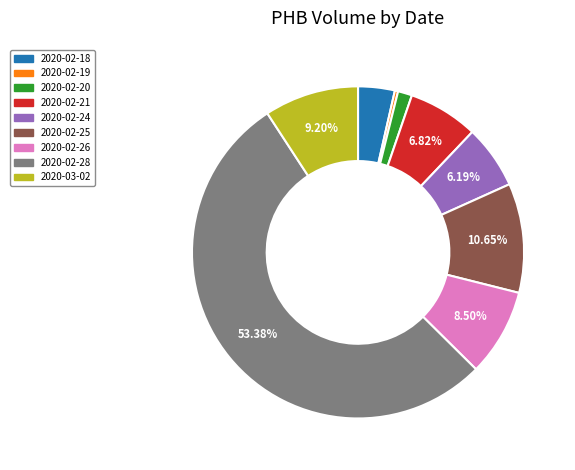

What is the largest slice in the pie chart?

2020-02-28